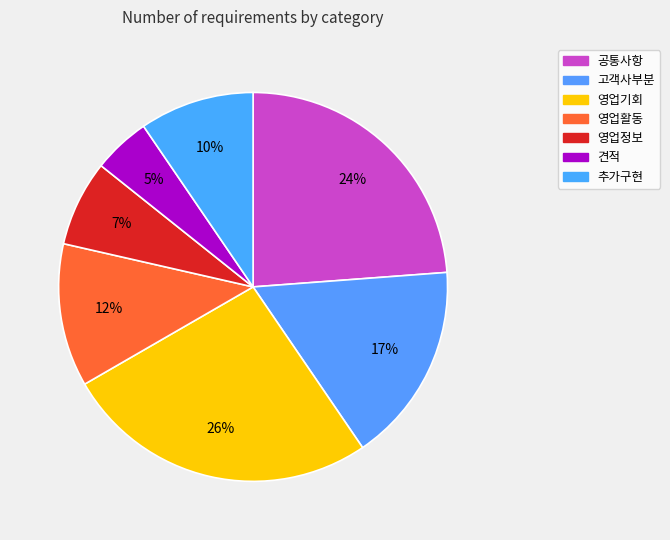

To the nearest percent, what percentage of the pie is 영업활동?

12%